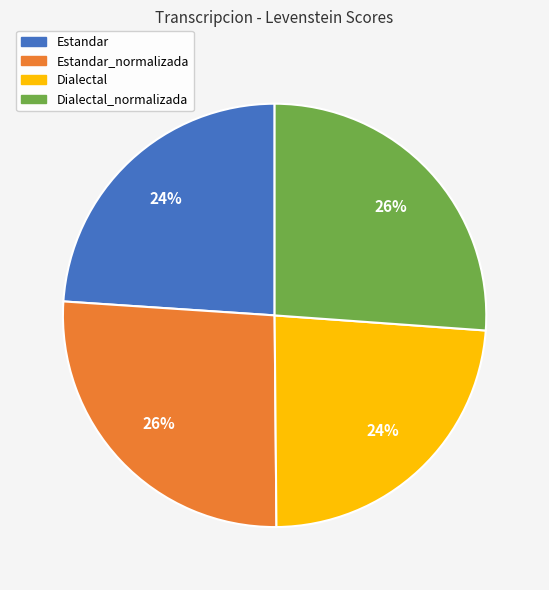

To the nearest percent, what is the average slice percentage?

25%